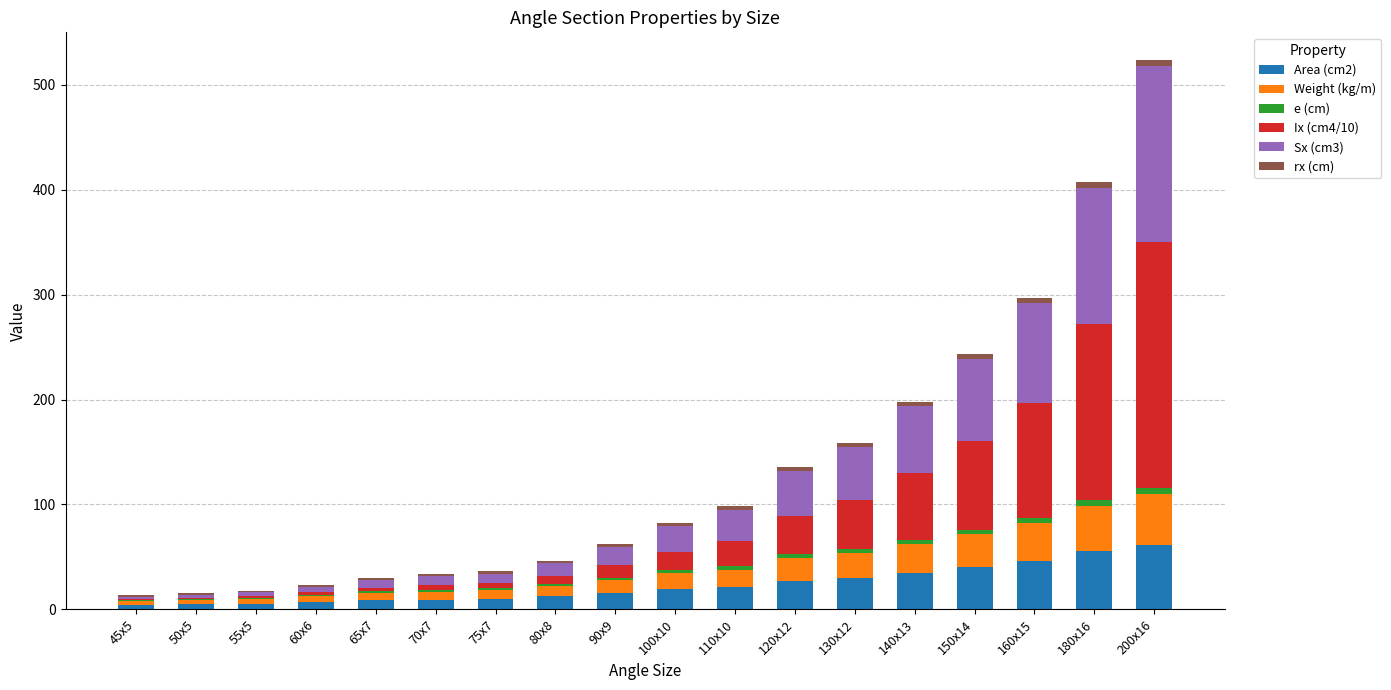

Are the bars horizontal?

No